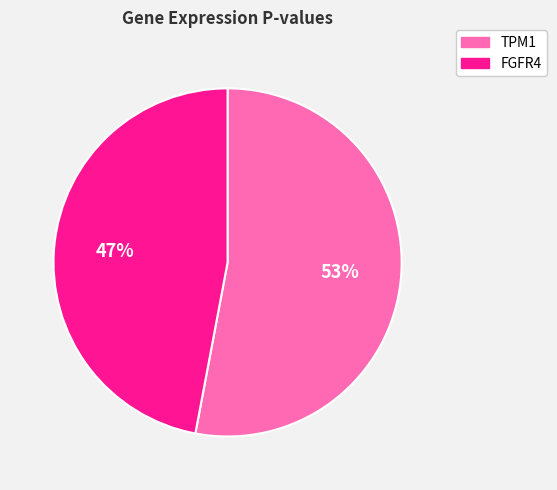

Is there any slice that represents more than half of the pie?

Yes